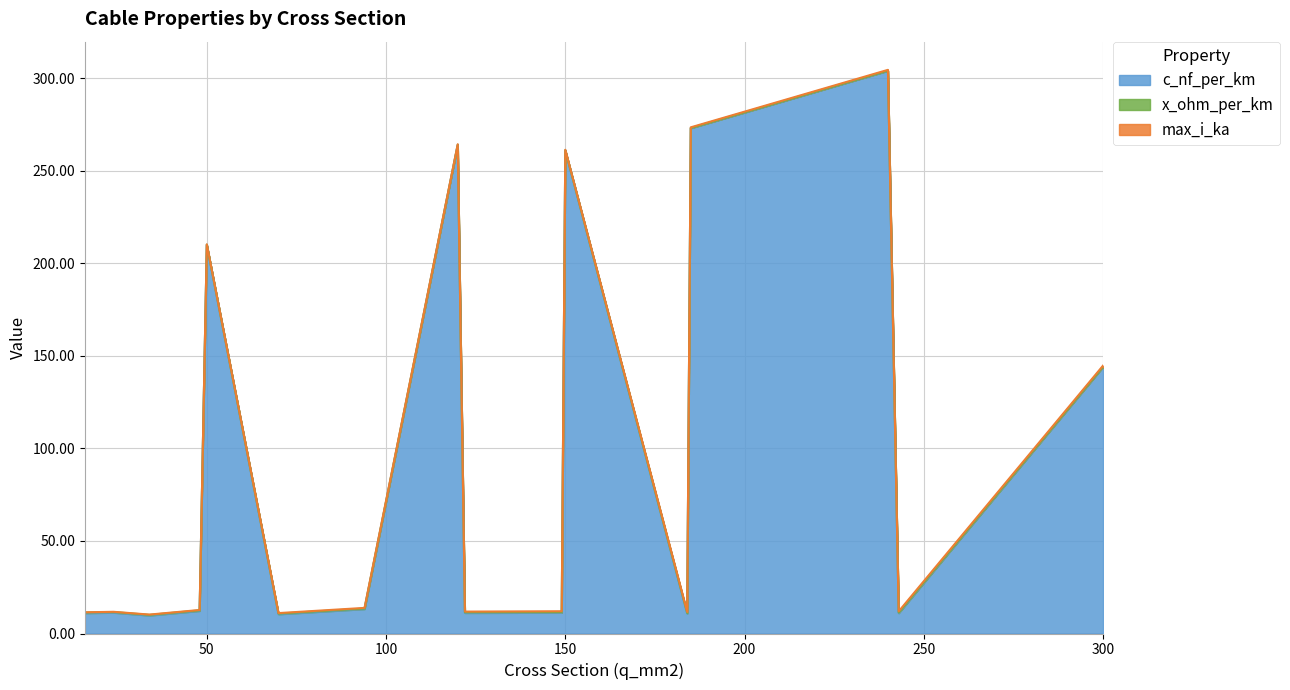

What is the sum of all max_i_ka values?

5.3